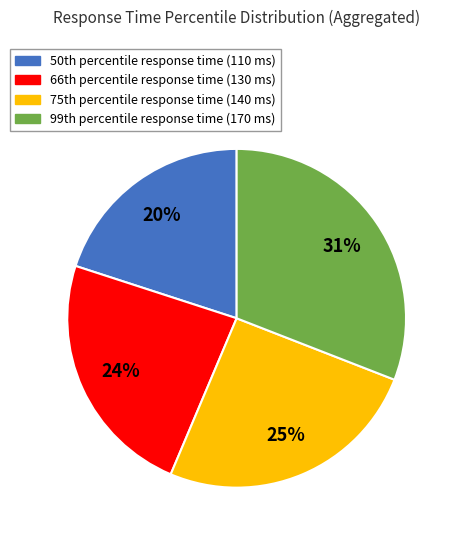

Is there a majority slice in this chart?

No